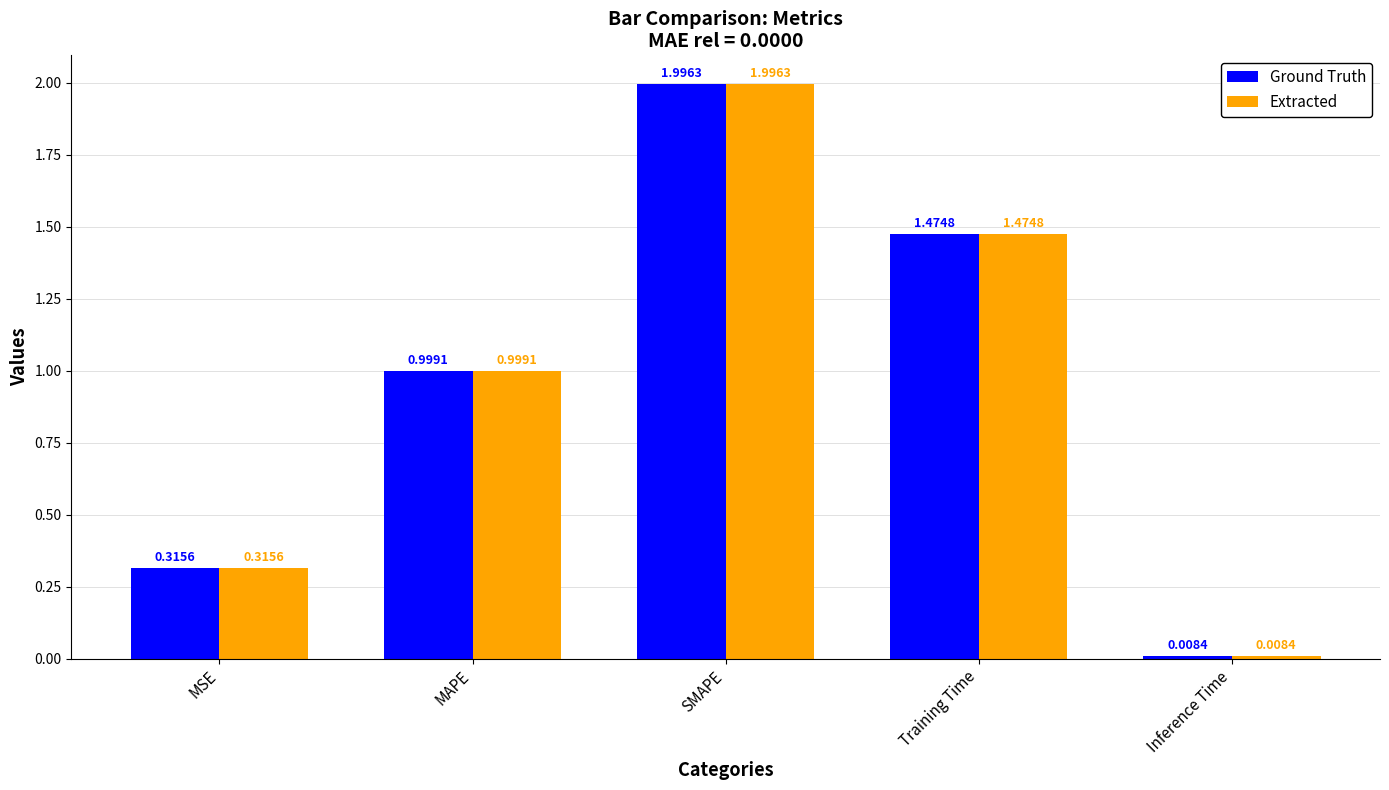

At which category is the sum across all series the highest?

SMAPE